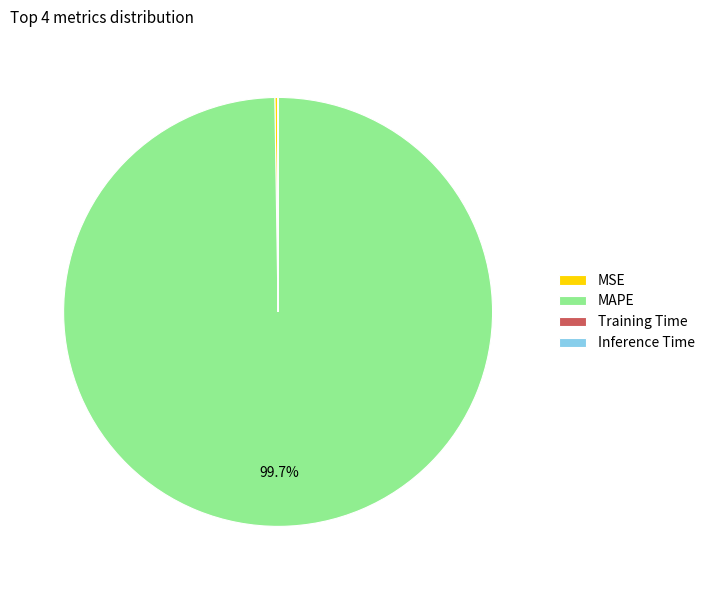

To the nearest percent, what is the difference between the largest and smallest slice percentages?

100%